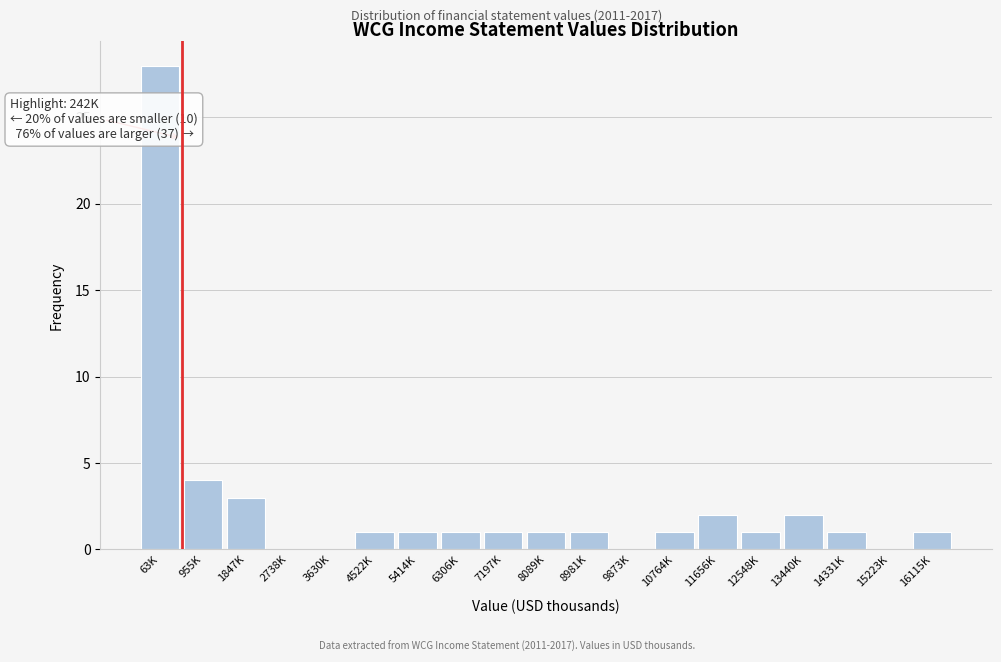

Reading left to right, what are all the values shown in this chart?

63K=28	955K=4	1847K=3	2738K=0	3630K=0	4522K=1	5414K=1	6306K=1	7197K=1	8089K=1	8981K=1	9873K=0	10764K=1	11656K=2	12548K=1	13440K=2	14331K=1	15223K=0	16115K=1